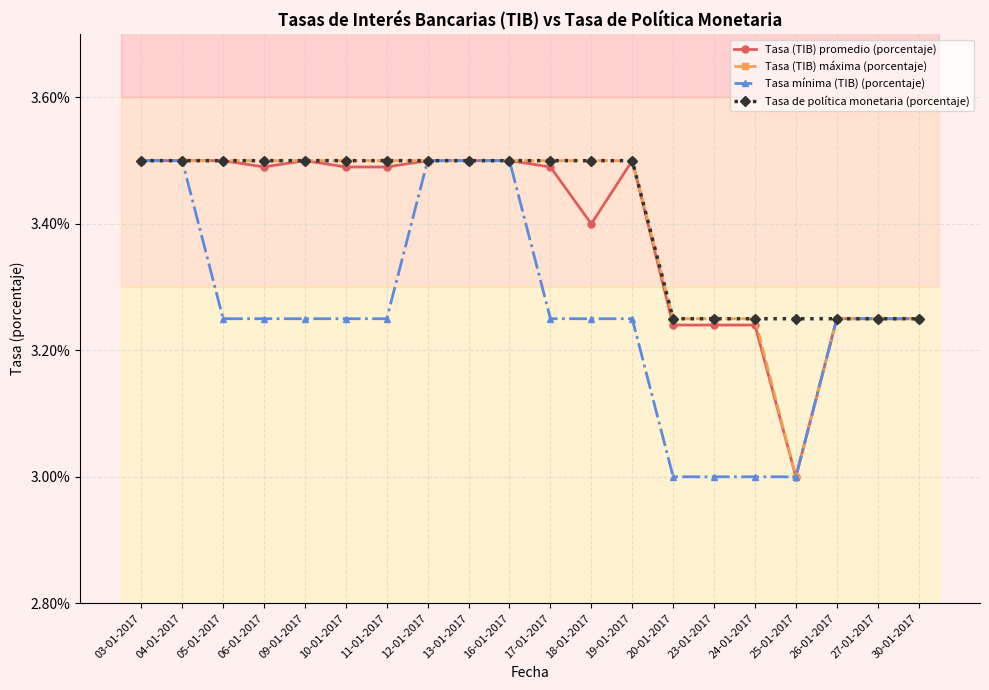

What is the smallest value displayed?

3.0